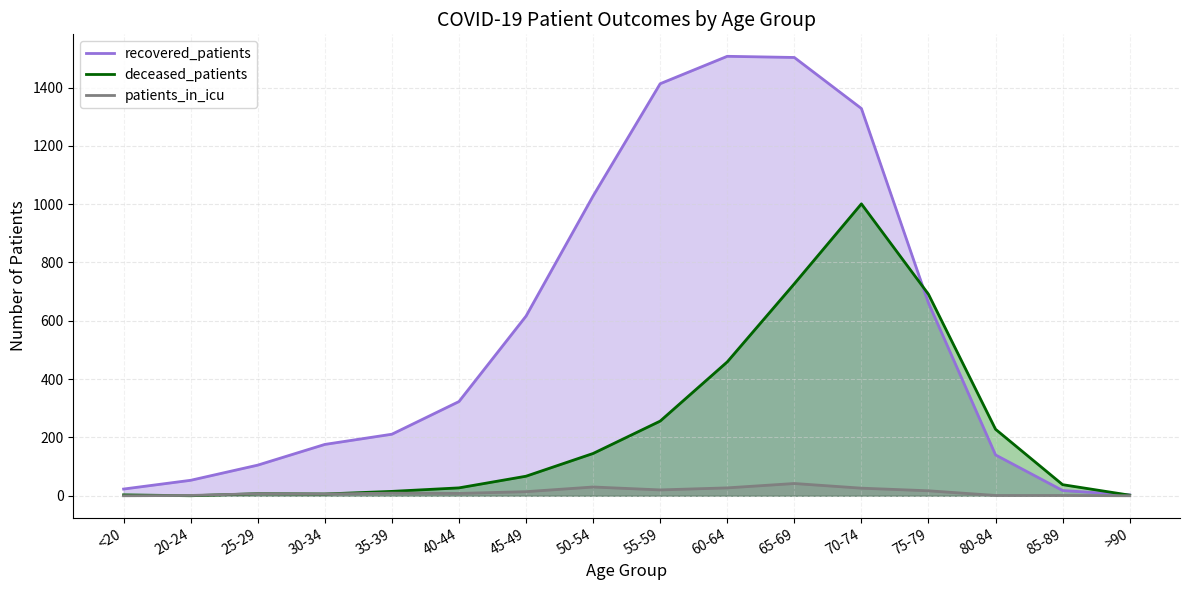

At which label is recovered_patients closest to 755?

75-79